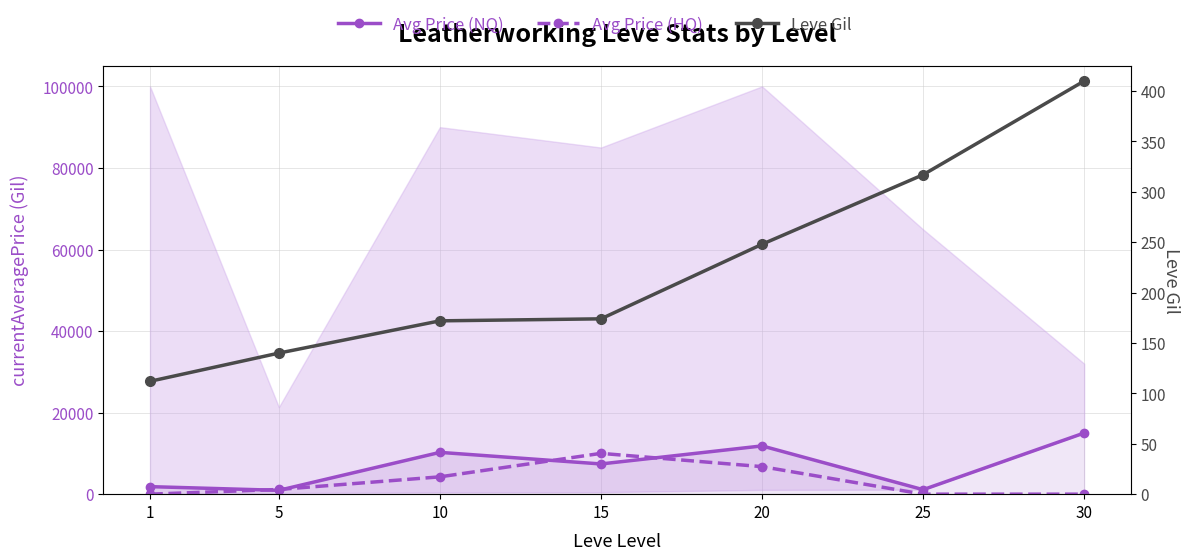

Reading right to left, list all the values displayed in this chart.

currentAveragePrice (NQ): 30=15000.0	25=1100.0	20=11835.1	15=7409.6	10=10250.0	5=940.2	1=1846.2
currentAveragePriceHQ: 30=0.0	25=0.0	20=6750.0	15=10007.0	10=4250.0	5=1153.7	1=0.0
Leve Gil: 30=410.0	25=317.0	20=248.0	15=174.0	10=172.0	5=140.0	1=112.0